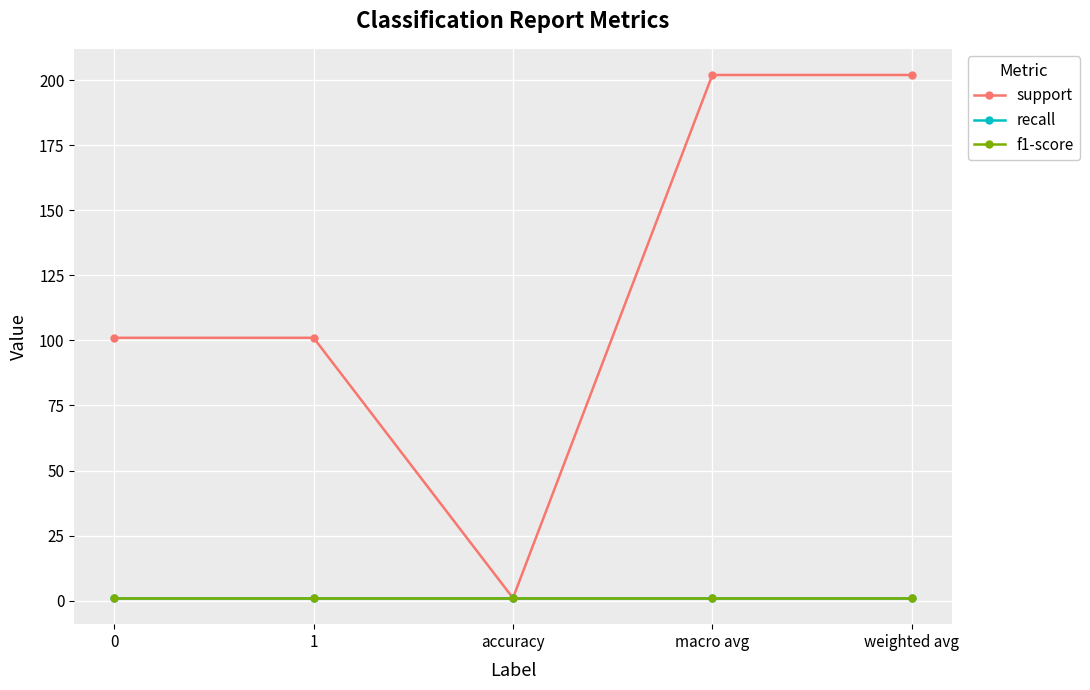

What is the smallest value displayed?

1